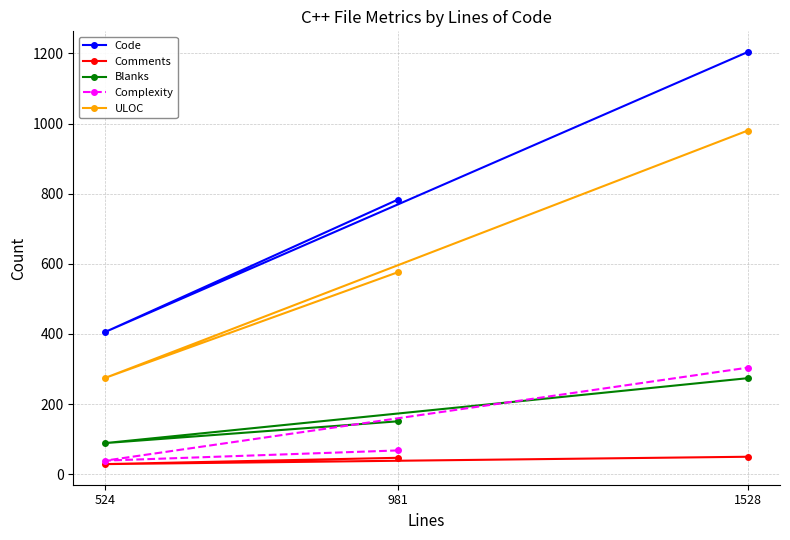

How many values in the Complexity series exceed 68?

1